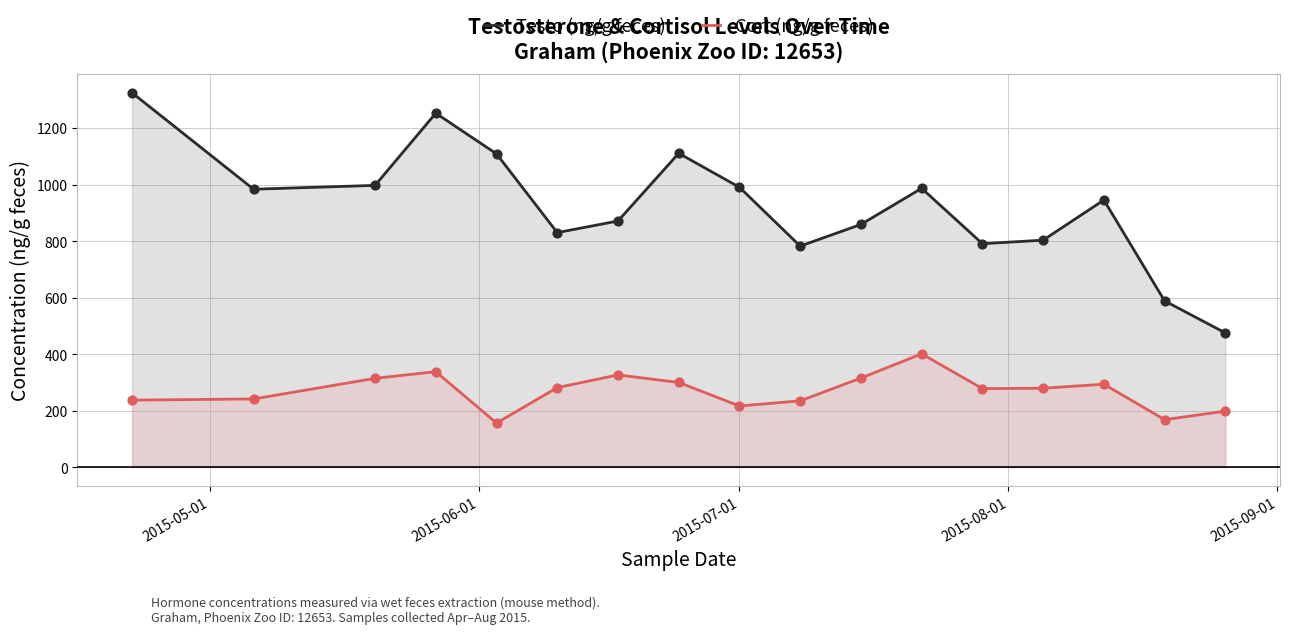

List the series in order of their peak value, highest first.

Testo (ng/g feces), Cort (ng/g feces)